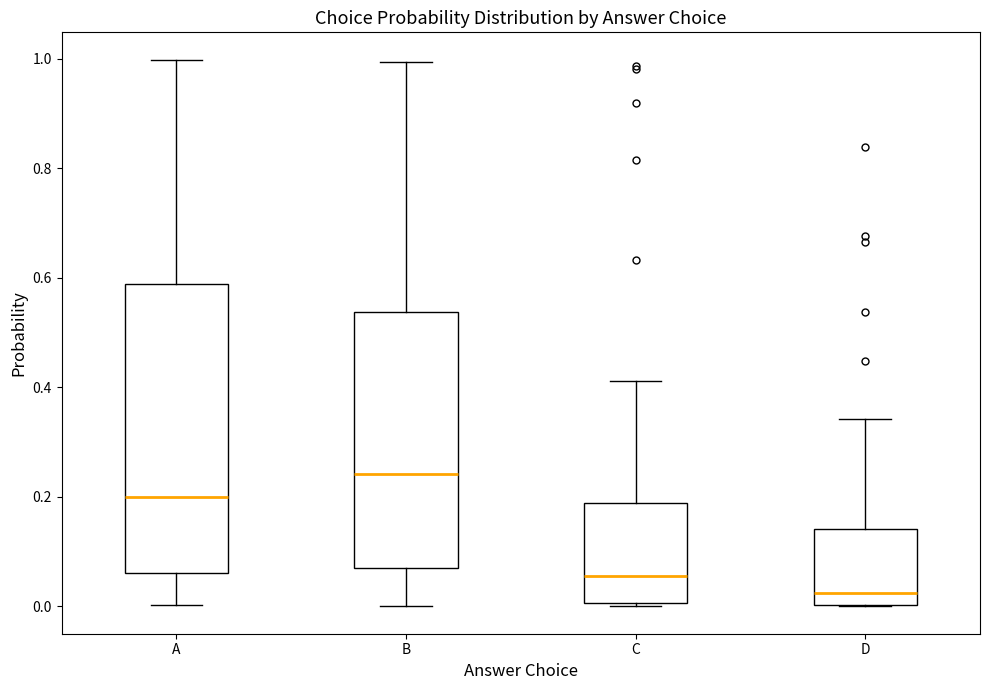

Which box has the highest median line?

B